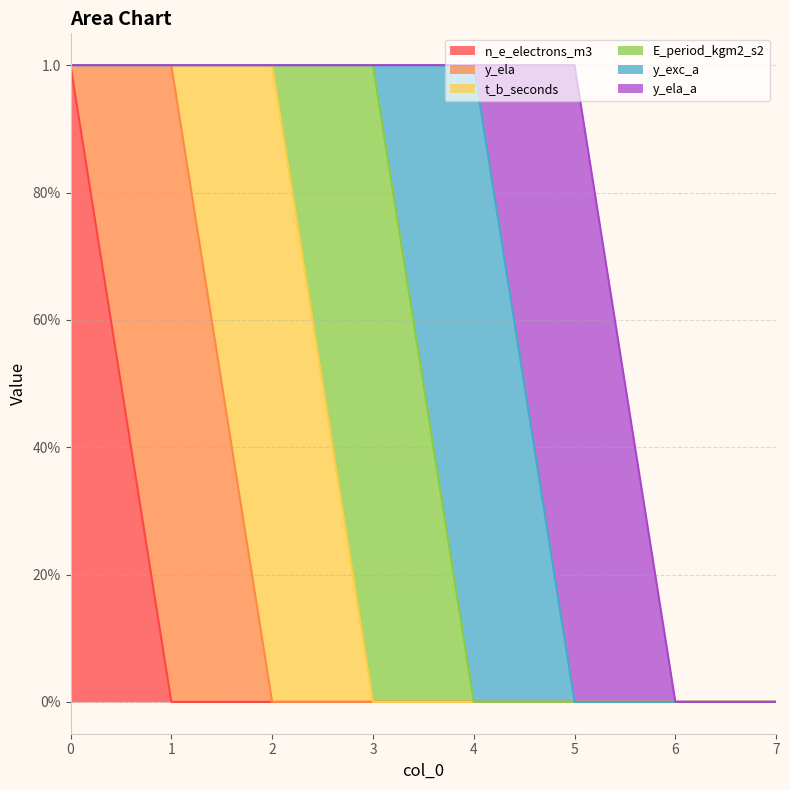

Does the chart have visible grid lines?

Yes